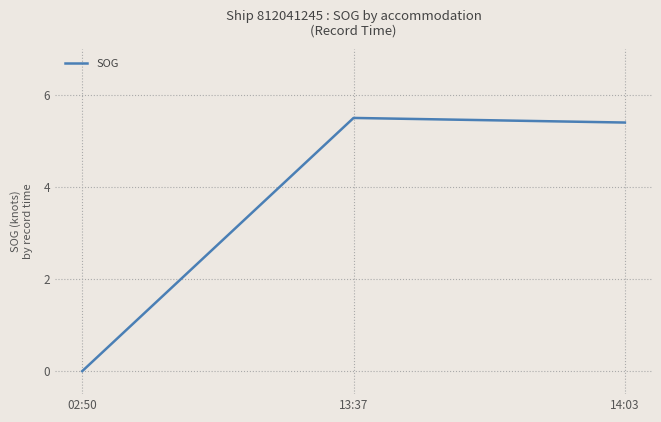

Count the number of values greater than 5.

2